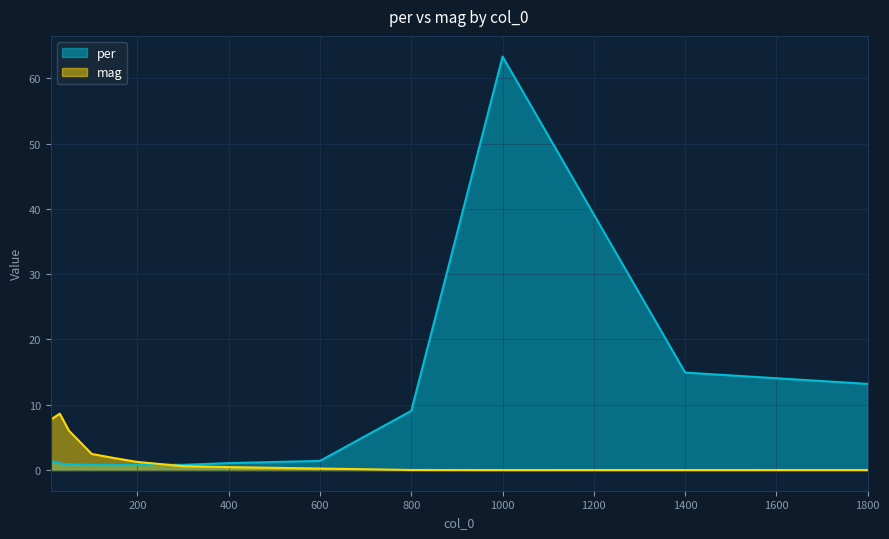

Reading left to right, transcribe all the data shown in this chart.

per: 10=1.4	30=1.0	50=0.9	100=0.8	150=0.8	200=0.8	300=0.8	400=1.1	600=1.4	800=9.1	1000=63.3	1400=14.9	1800=13.2
mag: 10=7.7	30=8.6	50=6.0	100=2.5	150=1.8	200=1.2	300=0.6	400=0.5	600=0.2	800=0.0	1000=0.0	1400=0.0	1800=0.0